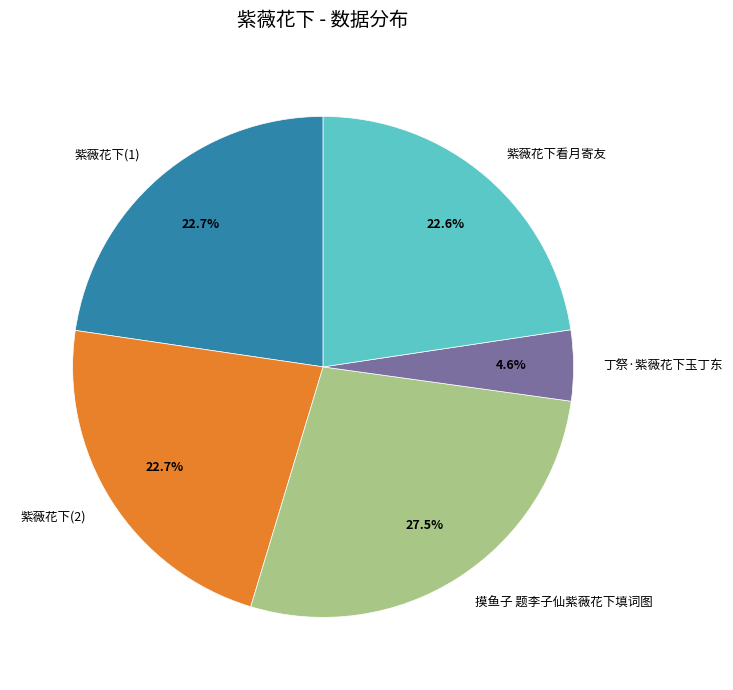

How much of the chart is everything except 紫薇花下(1)?

77.3%